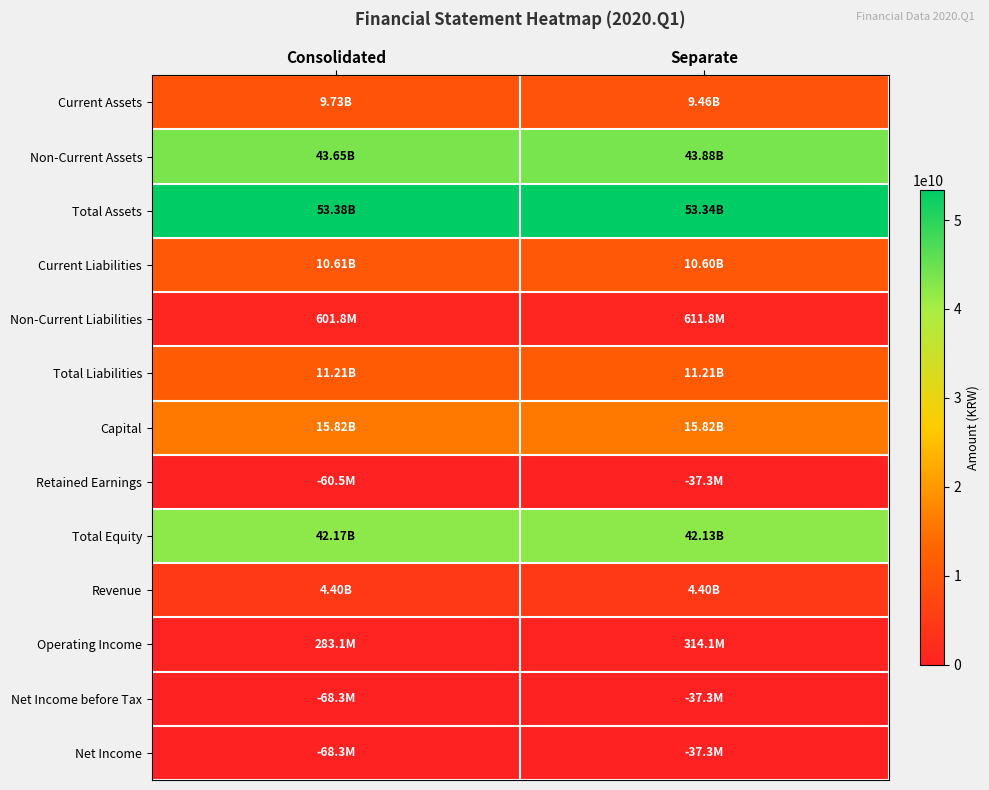

What is the spread (max minus min) of values at Separate?

53376346283